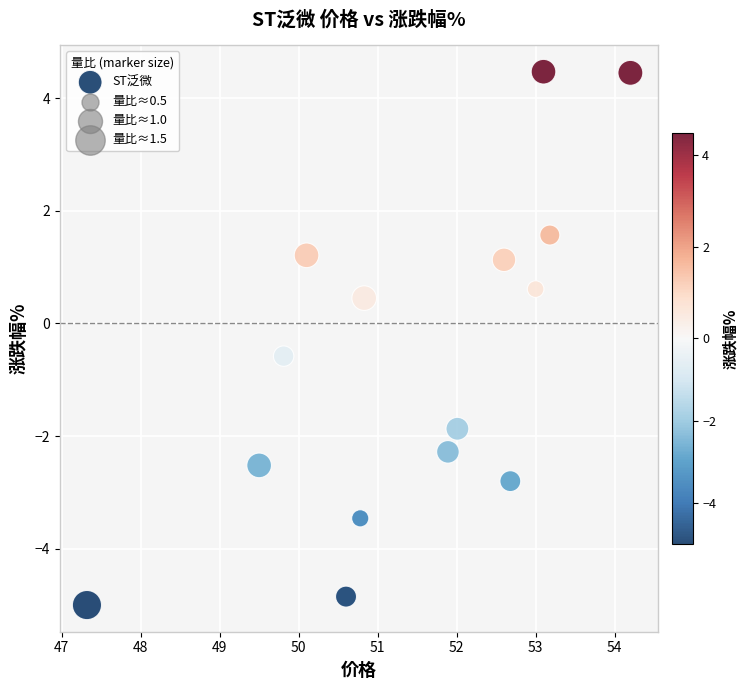

What Y value in the scatter plot is closest to 0?

0.5